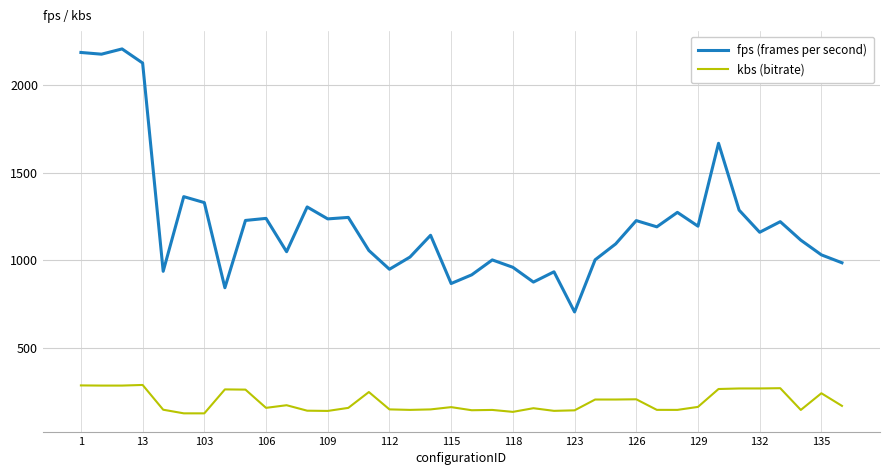

What is the difference between the maximum and minimum values in the fps (frames per second) series?

1504.0